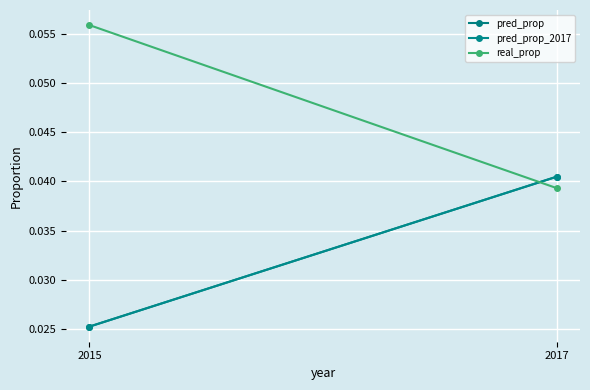

List the series in order of their peak value, lowest first.

pred_prop, pred_prop_2017, real_prop